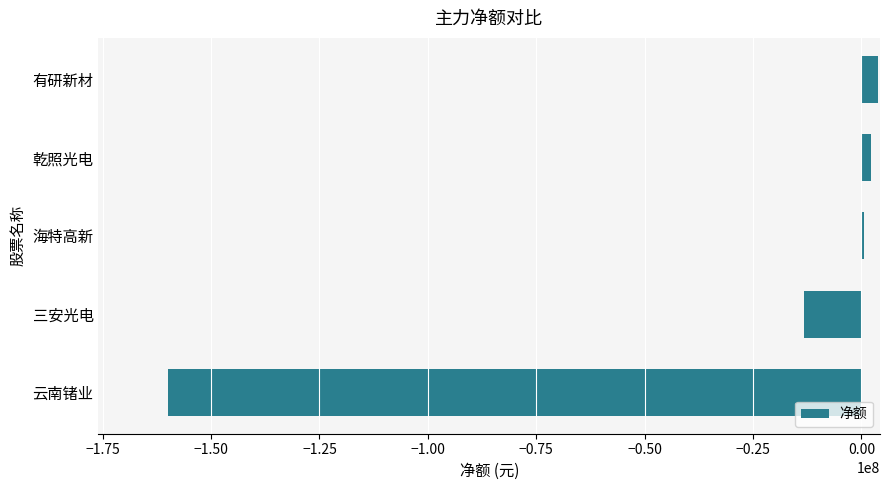

What is the difference between the second highest and minimum values?

162285748